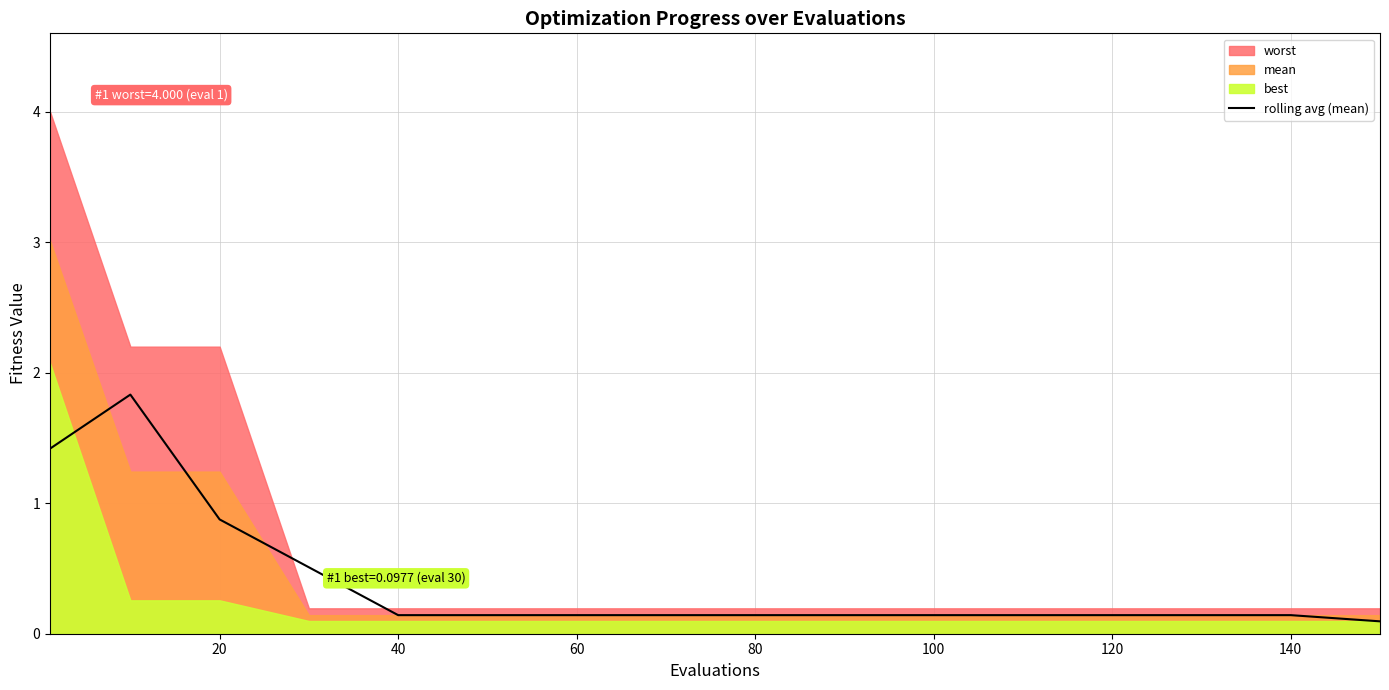

True or false: the data has more than 0 interior local peaks.

True